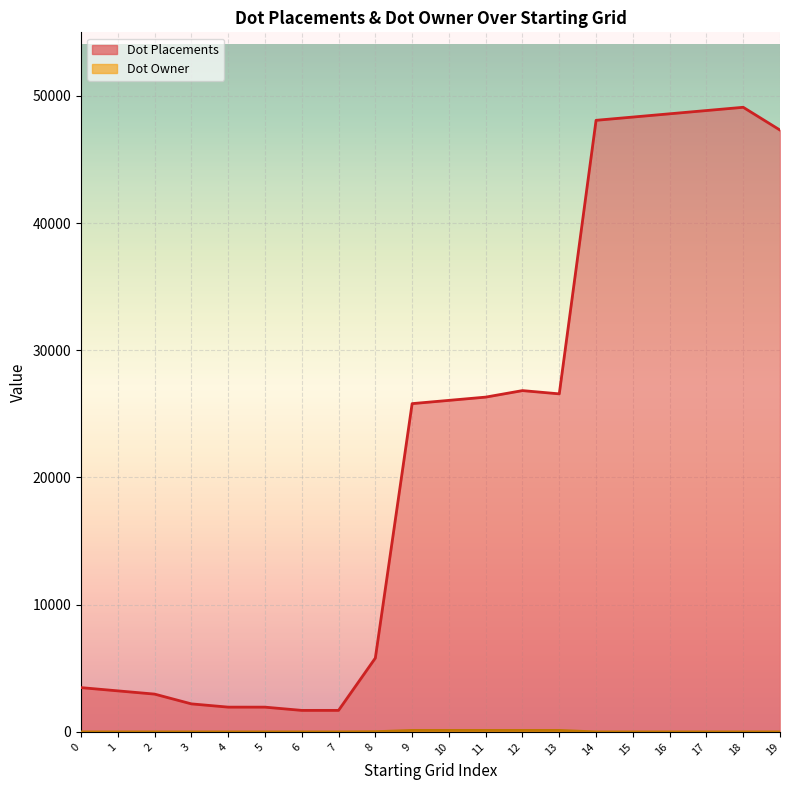

At which category is the sum across all series the highest?

18